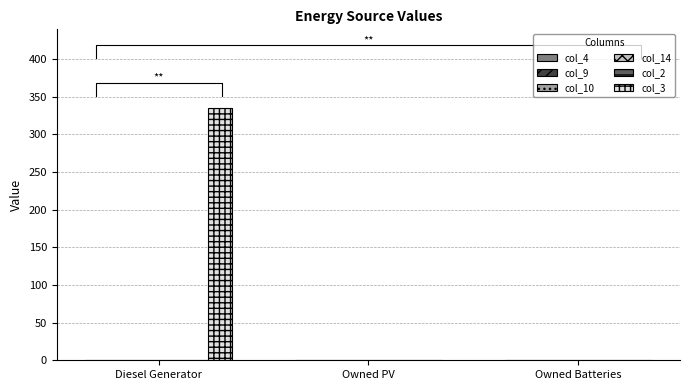

At which label is col_4 closest to 0?

Diesel Generator